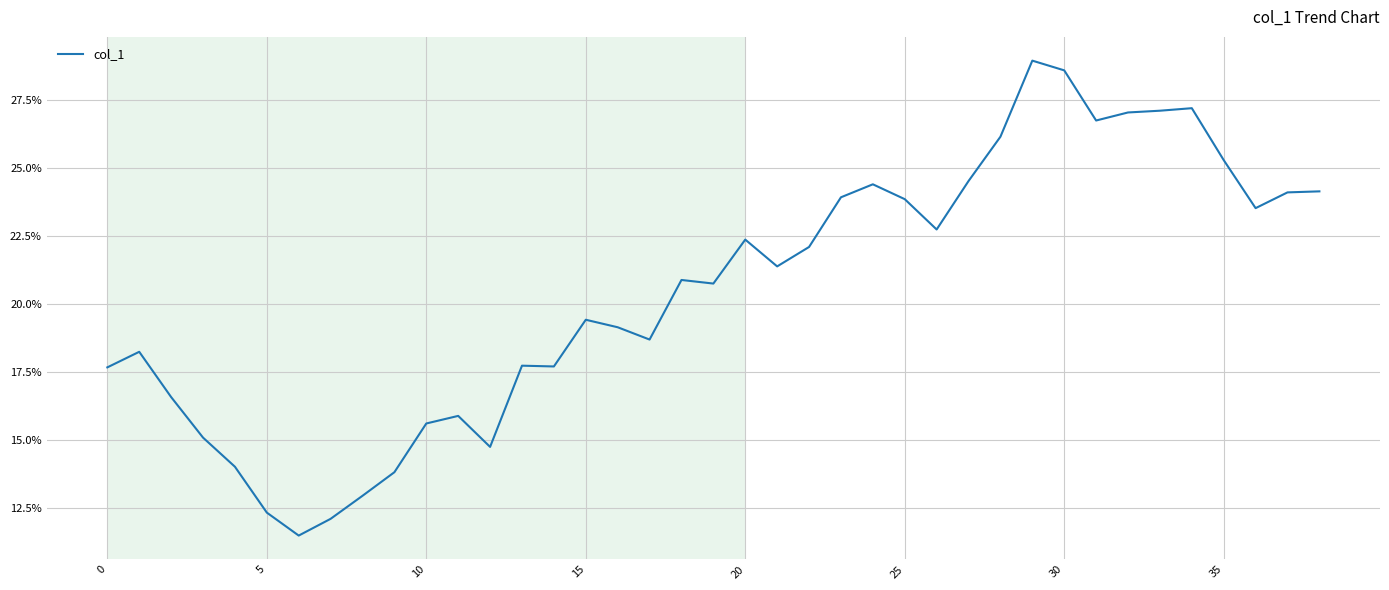

What is the maximum value shown in the chart?

28.9